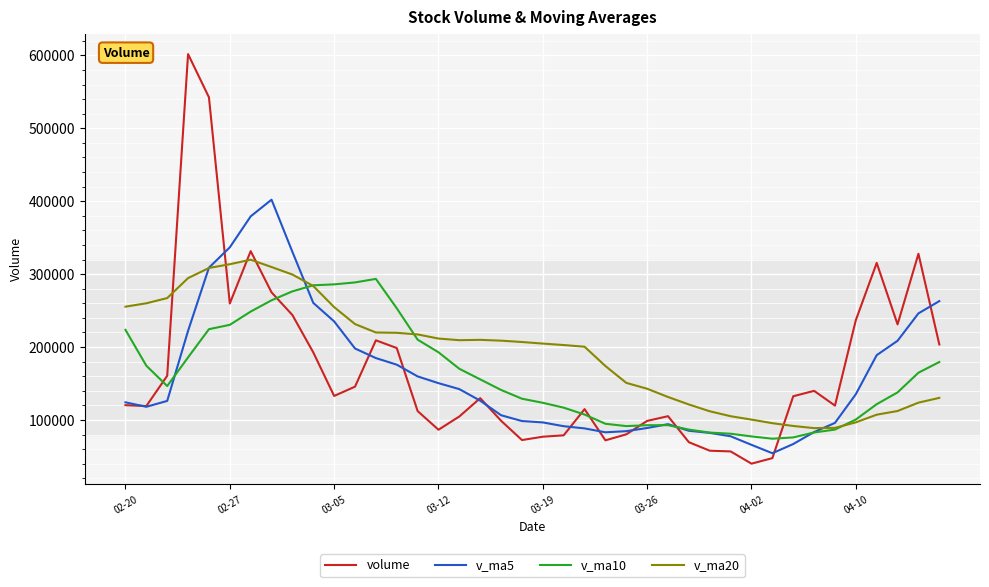

Which series has the largest range (max minus min)?

volume